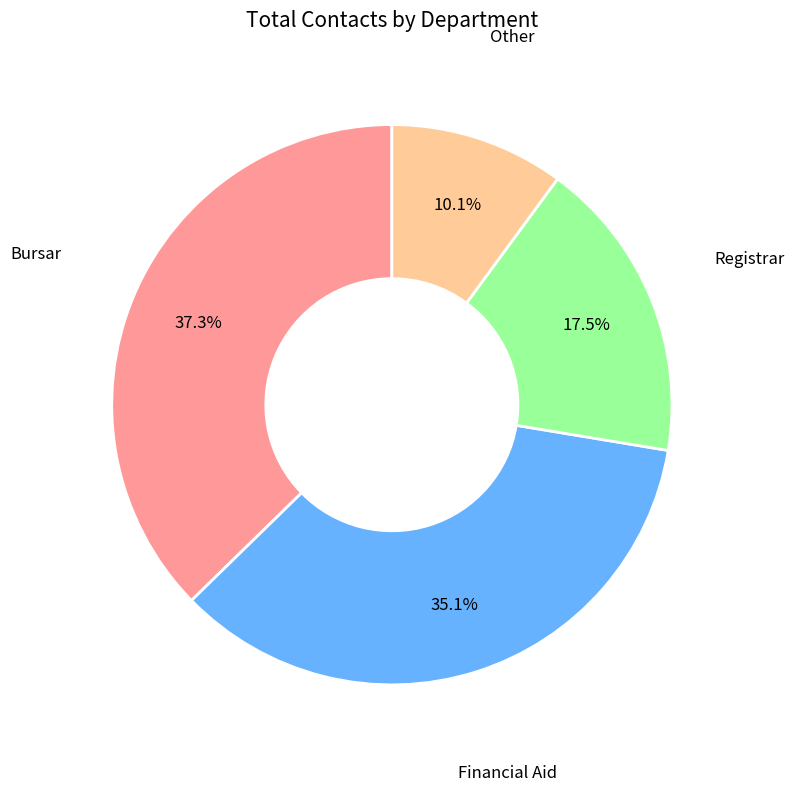

Does any single category account for the majority?

No